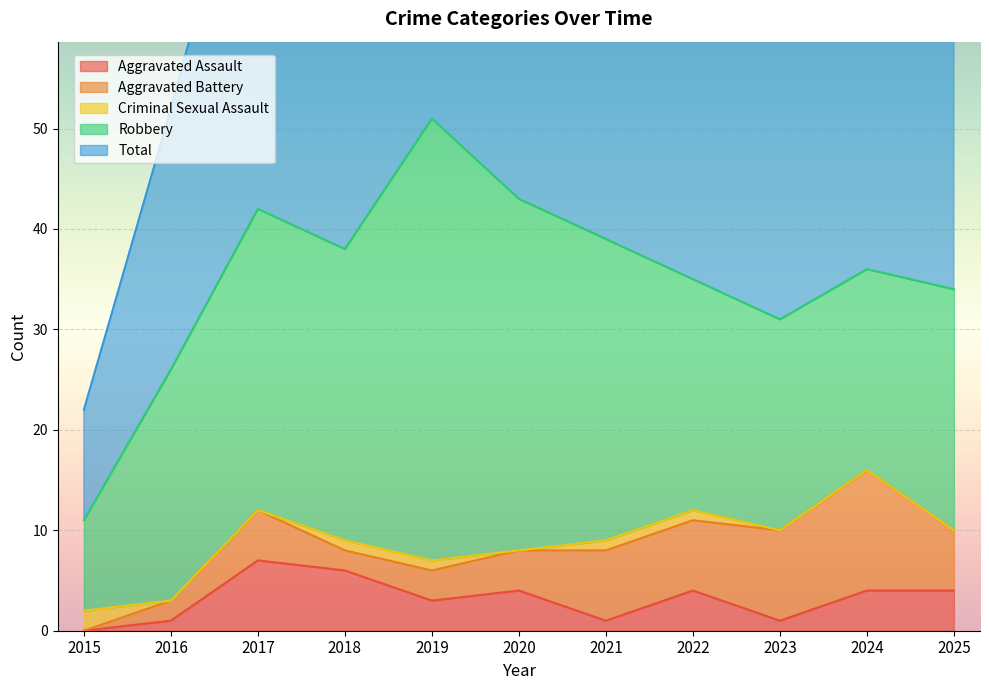

Rank the series by their maximum value, from lowest to highest.

Criminal Sexual Assault, Aggravated Assault, Aggravated Battery, Robbery, Total